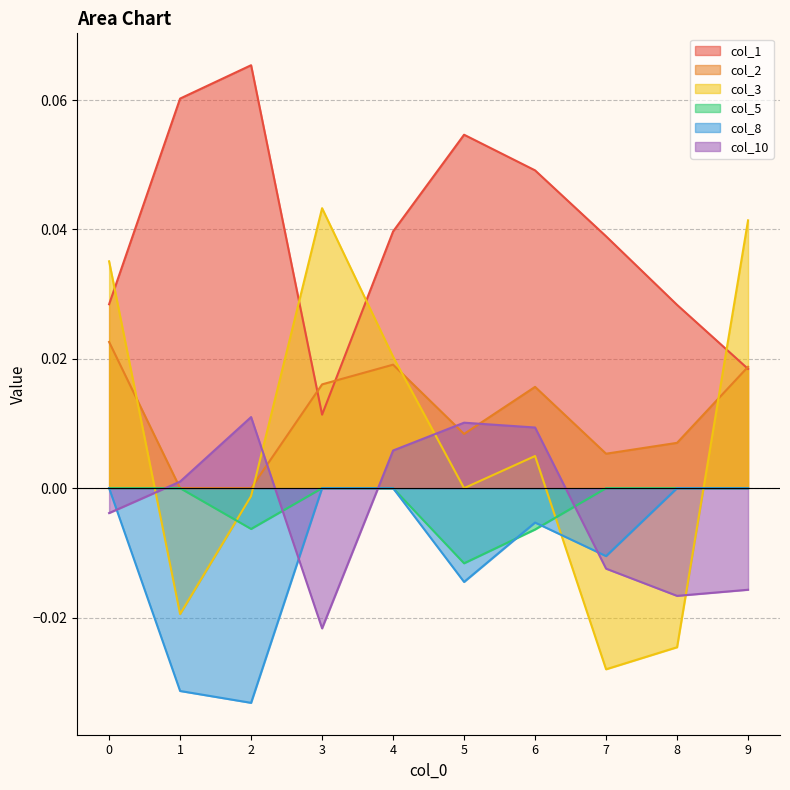

Reading right to left, extract all data points from this chart.

col_1: 0.0	0.0	0.0	0.0	0.1	0.0	0.0	0.1	0.1	0.0
col_2: 0.0	0.0	0.0	0.0	0.0	0.0	0.0	0.0	0.0	0.0
col_3: 0.0	-0.0	-0.0	0.0	0.0	0.0	0.0	-0.0	-0.0	0.0
col_5: 0.0	0.0	0.0	-0.0	-0.0	0.0	0.0	-0.0	0.0	0.0
col_8: 0.0	0.0	-0.0	-0.0	-0.0	0.0	0.0	-0.0	-0.0	0.0
col_10: -0.0	-0.0	-0.0	0.0	0.0	0.0	-0.0	0.0	0.0	-0.0